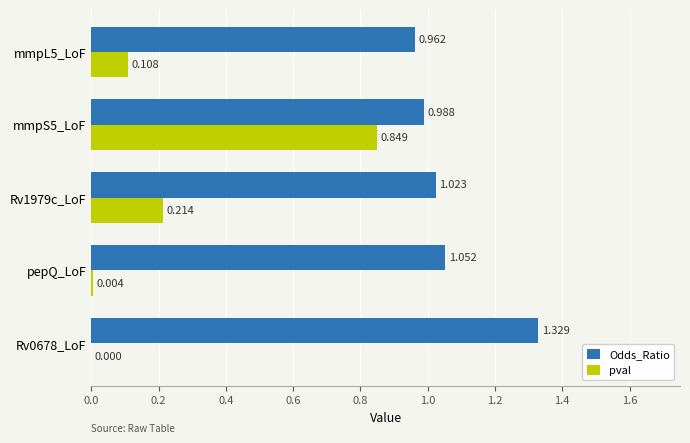

Which series has the largest total across all categories?

Odds_Ratio